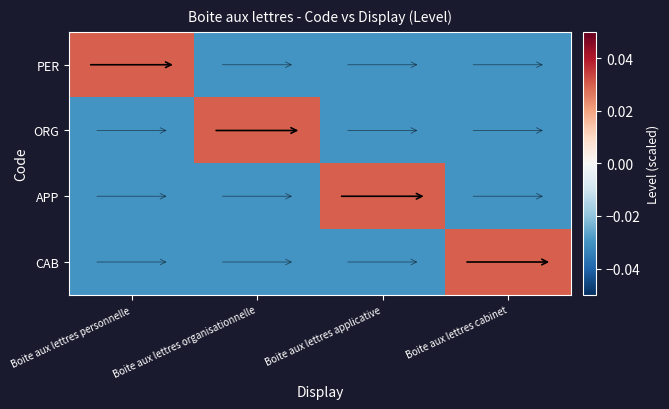

How many CAB values are between 0 and 1?

1